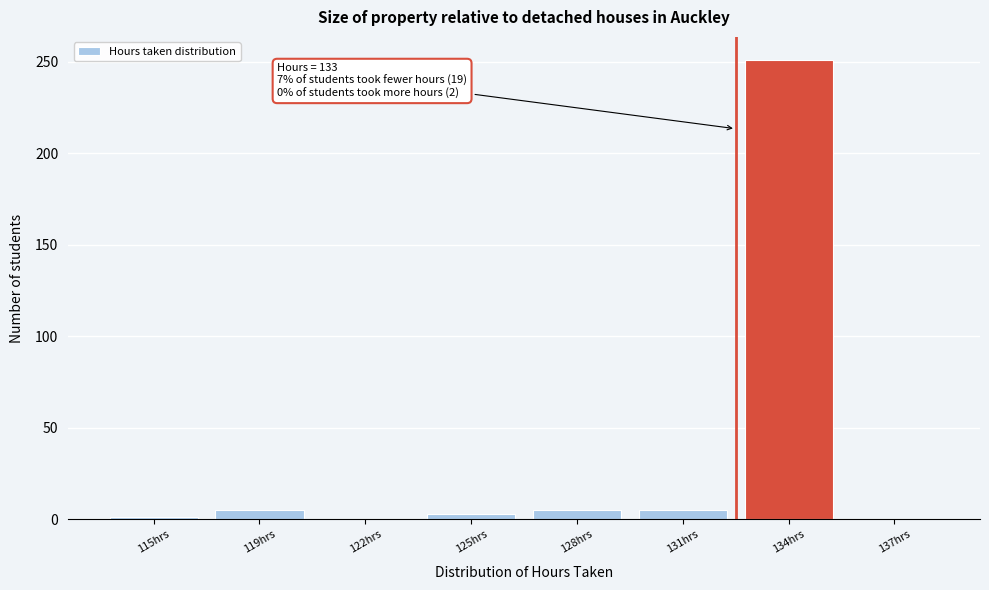

At which category does the chart reach its peak across all series?

134hrs